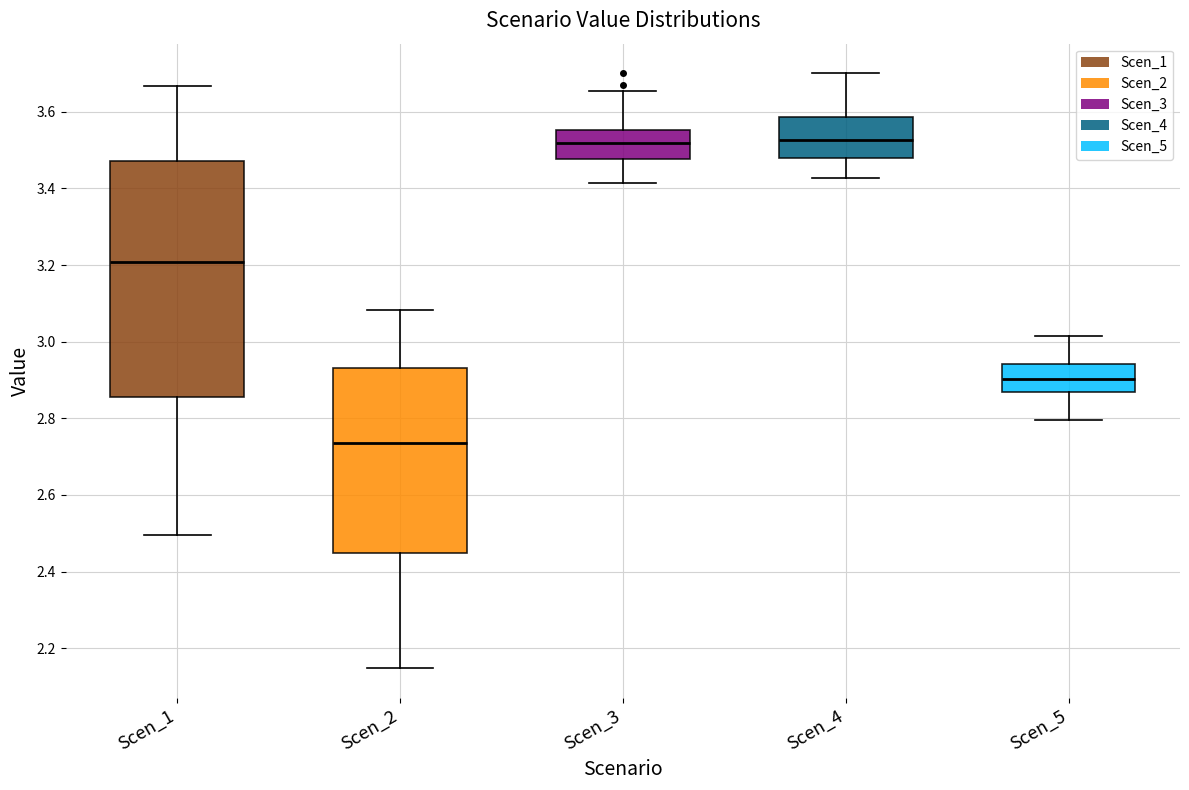

Reading left to right, transcribe this box plot: for each box, give where its median line is, the range the box spans, and where its two whiskers end, as read against the y-axis. The values are not printed on the chart, so give them approximately, as read against the axis.

Scen_1: median 3.20, box 2.86 to 3.48, whiskers 2.50 to 3.66
Scen_2: median 2.74, box 2.44 to 2.94, whiskers 2.14 to 3.08
Scen_3: median 3.52, box 3.48 to 3.56, whiskers 3.42 to 3.66
Scen_4: median 3.52, box 3.48 to 3.58, whiskers 3.42 to 3.70
Scen_5: median 2.90, box 2.86 to 2.94, whiskers 2.80 to 3.02